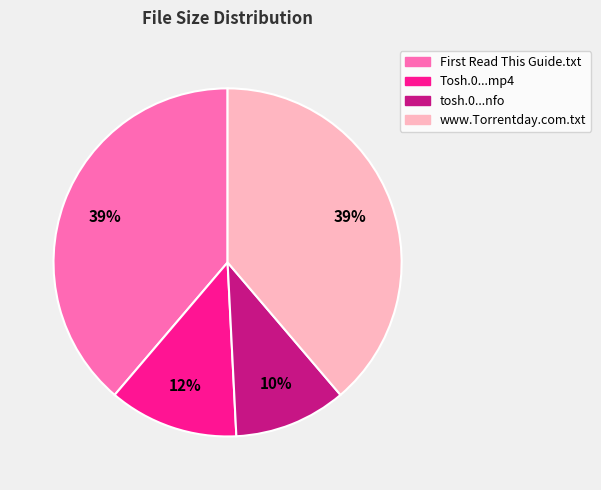

To the nearest percent, what is the average slice percentage?

25%